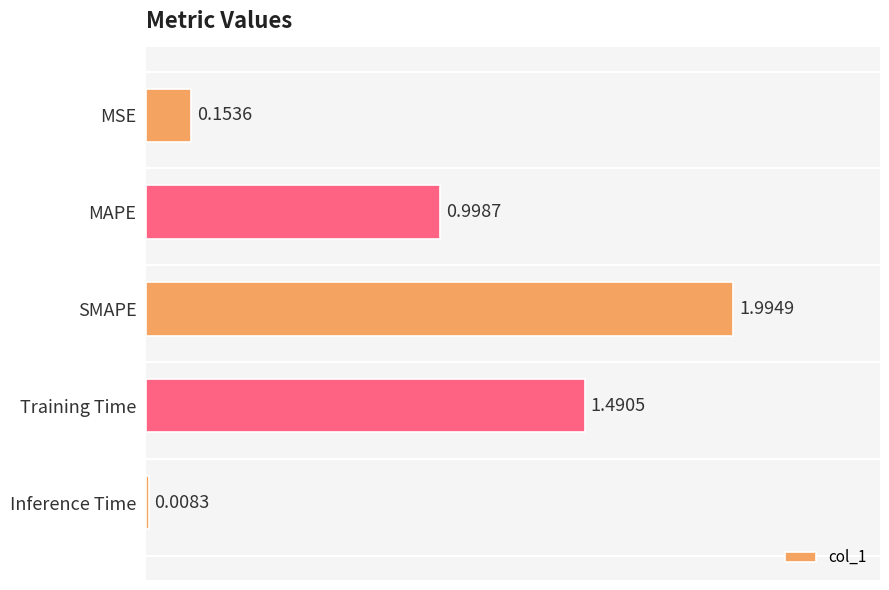

Rank the categories by value from highest to lowest.

SMAPE, Training Time, MAPE, MSE, Inference Time